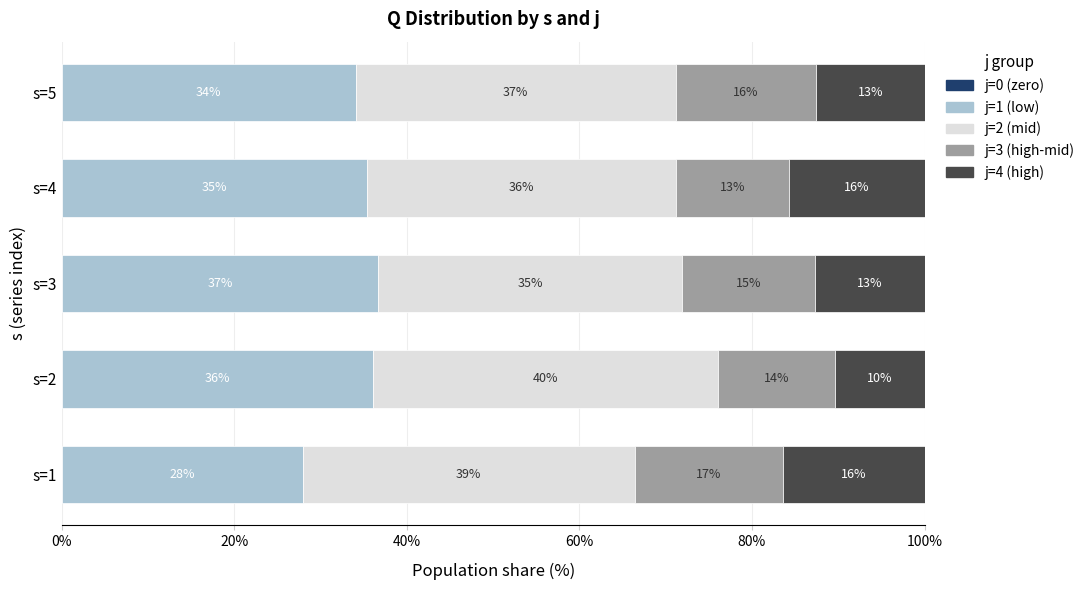

True or false: j=1 has a value of 27.9 at s=1.

True